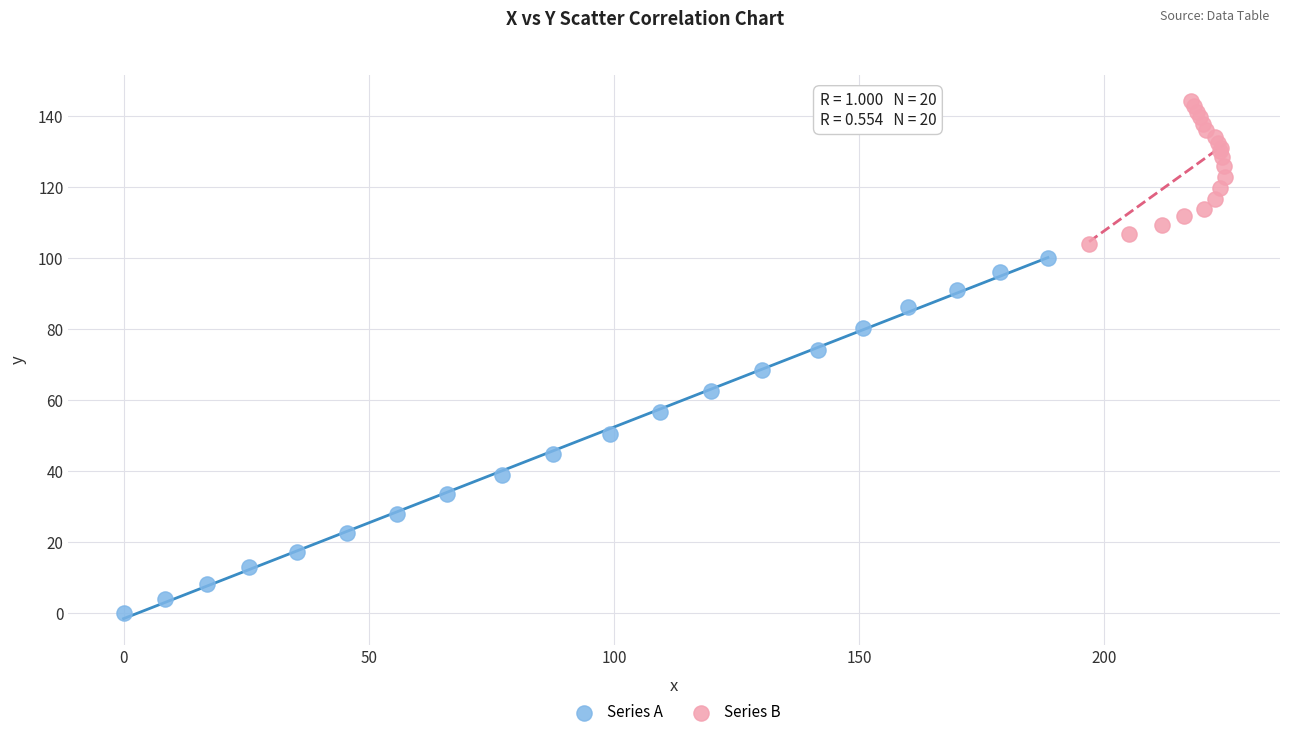

Which series has the largest Y range (max minus min)?

Series A